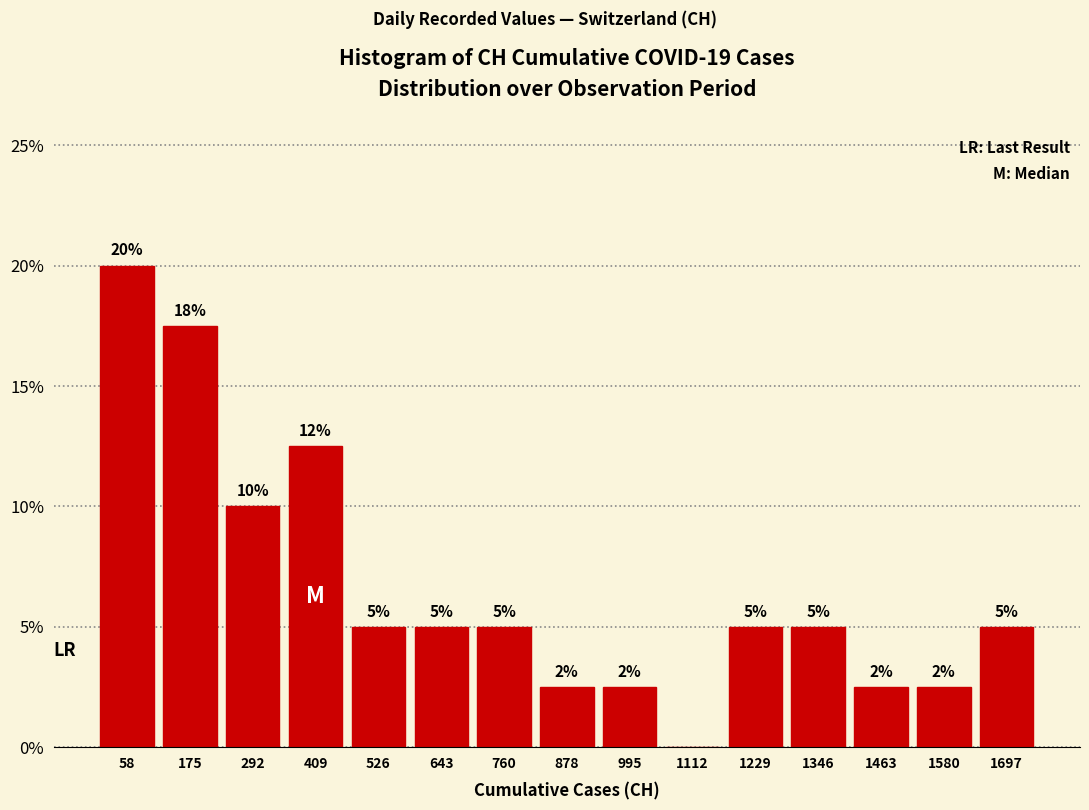

Which range on the x-axis has the tallest bar?

0 to 120